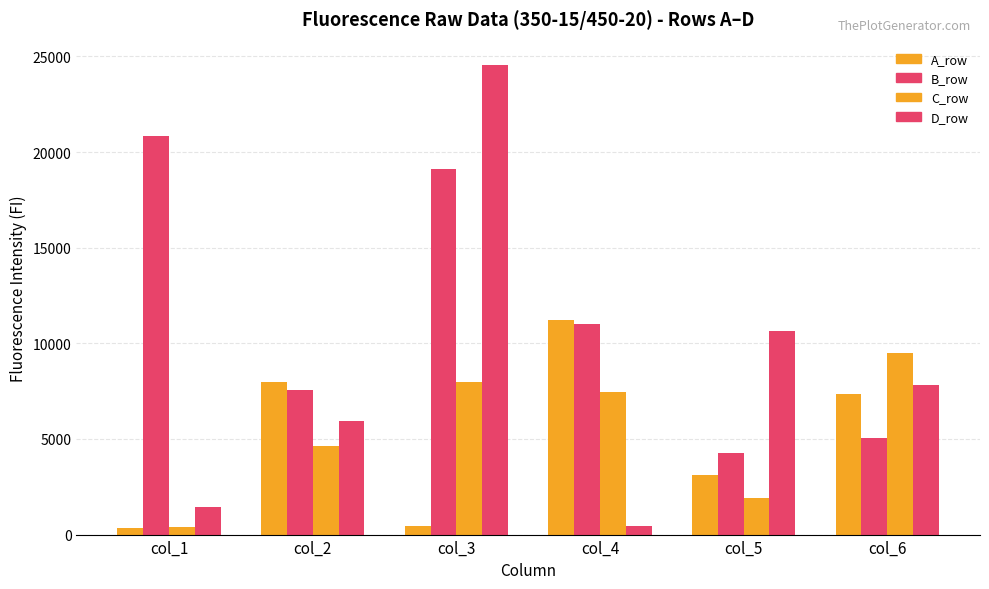

What is the average value of the A_row series?

5071